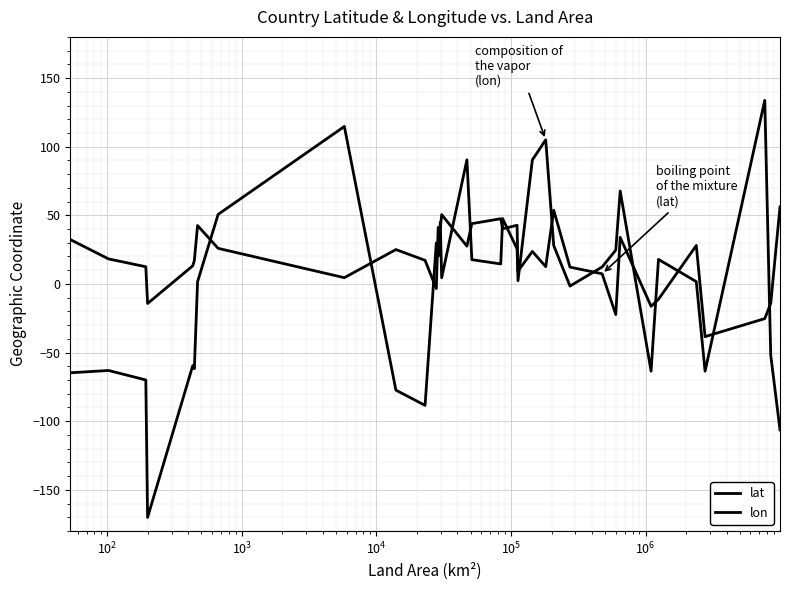

Does the chart have visible grid lines?

Yes